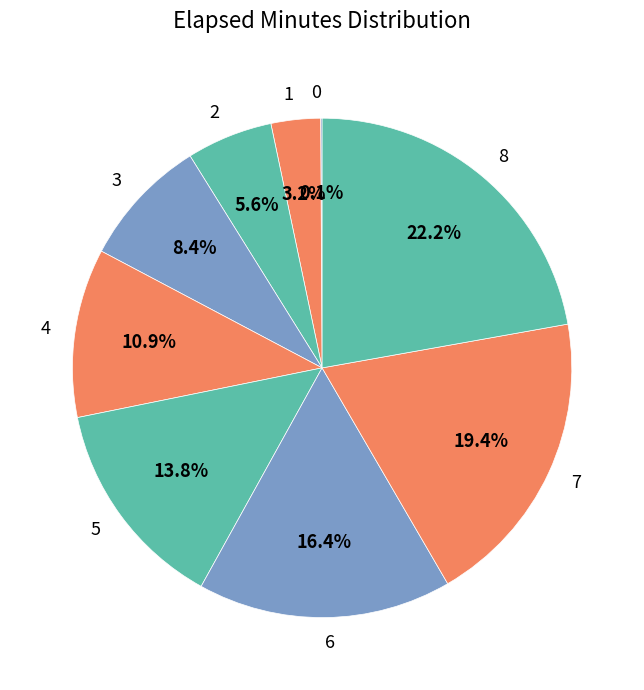

Is 4 the majority of the pie?

No